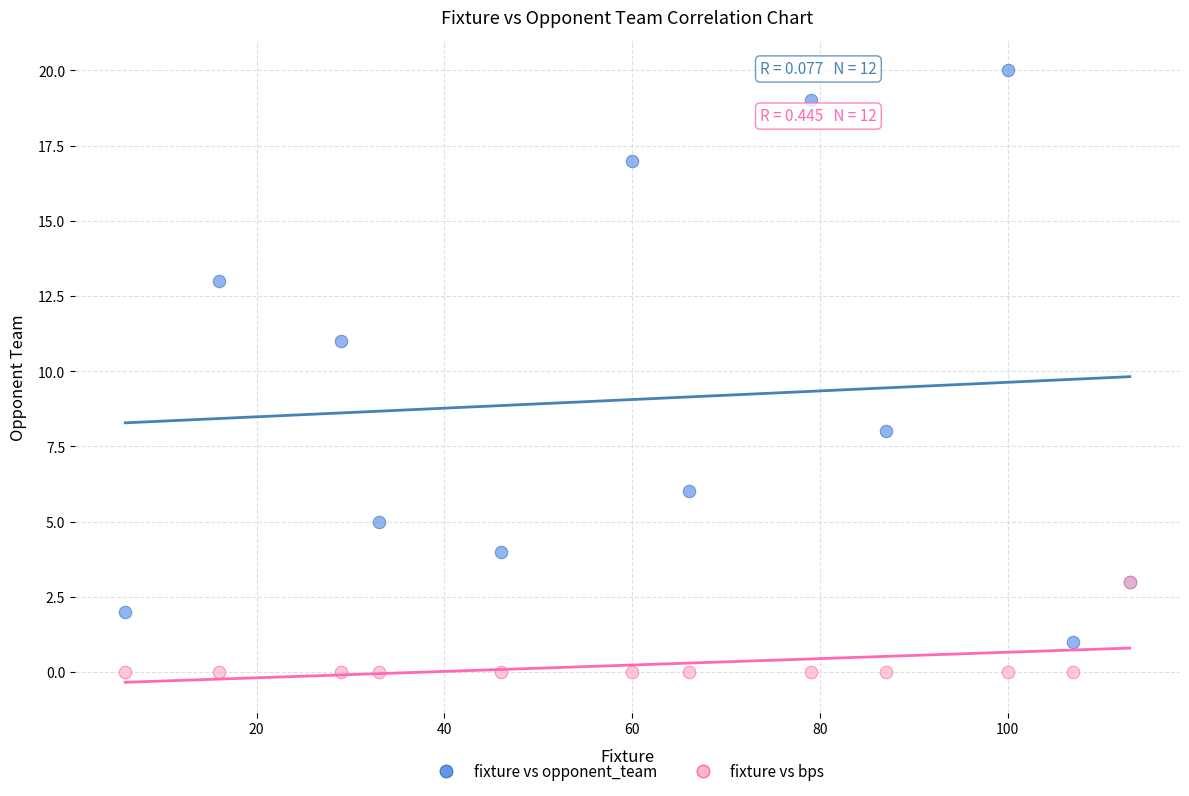

Which series has the widest spread of Y values?

fixture vs opponent_team